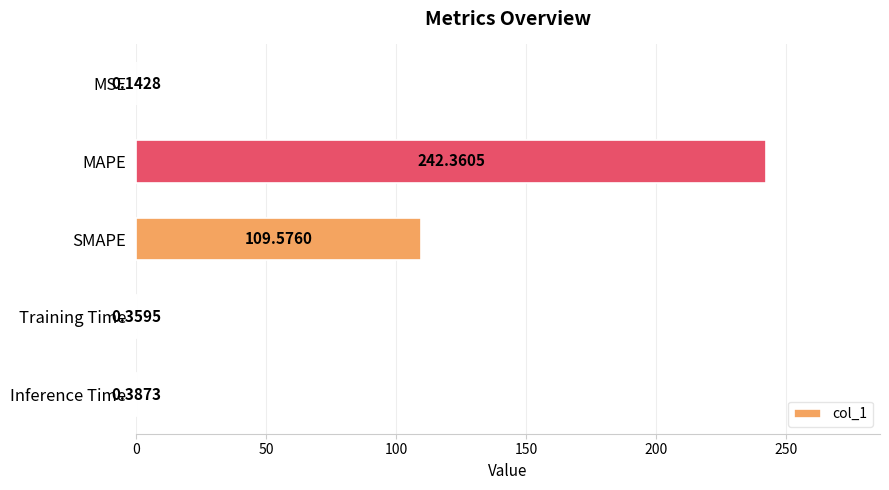

At which category does the chart reach its peak across all series?

MAPE